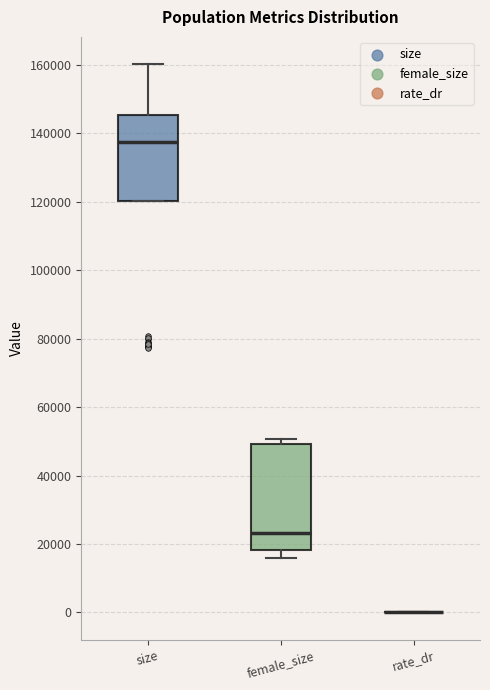

Where is the upper edge of the box for size on the y-axis? The values are not printed on the chart, so give them approximately, as read against the axis.

146000